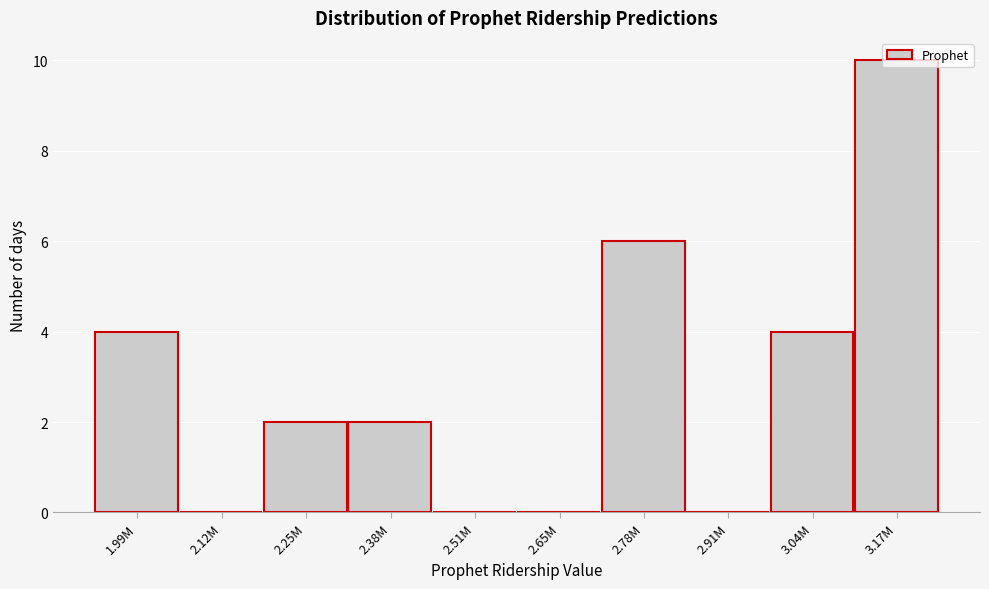

What is the greatest value displayed?

10